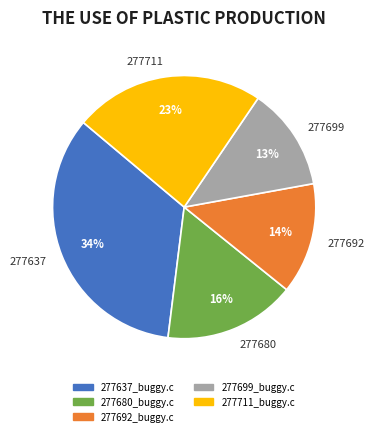

Between 277637 and 277699, which is larger?

277637